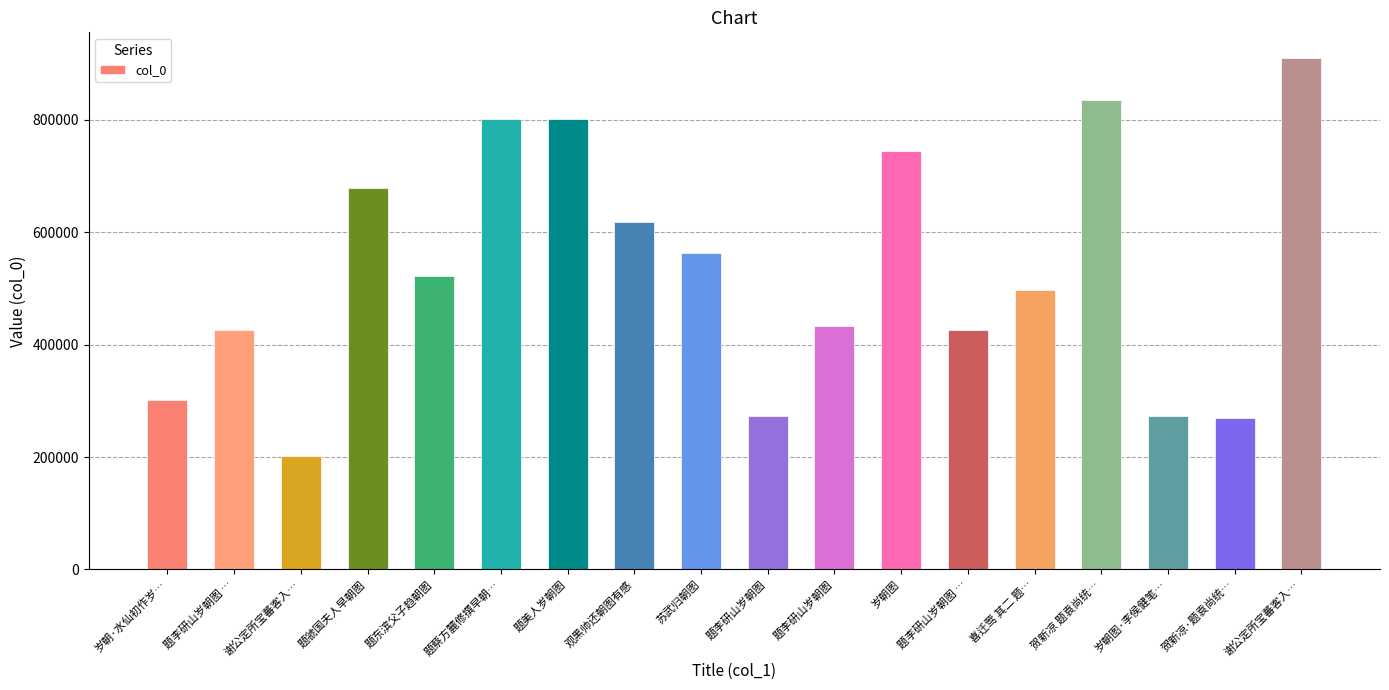

Which label corresponds to the largest value in the chart?

谢公定所宝蕃客入…